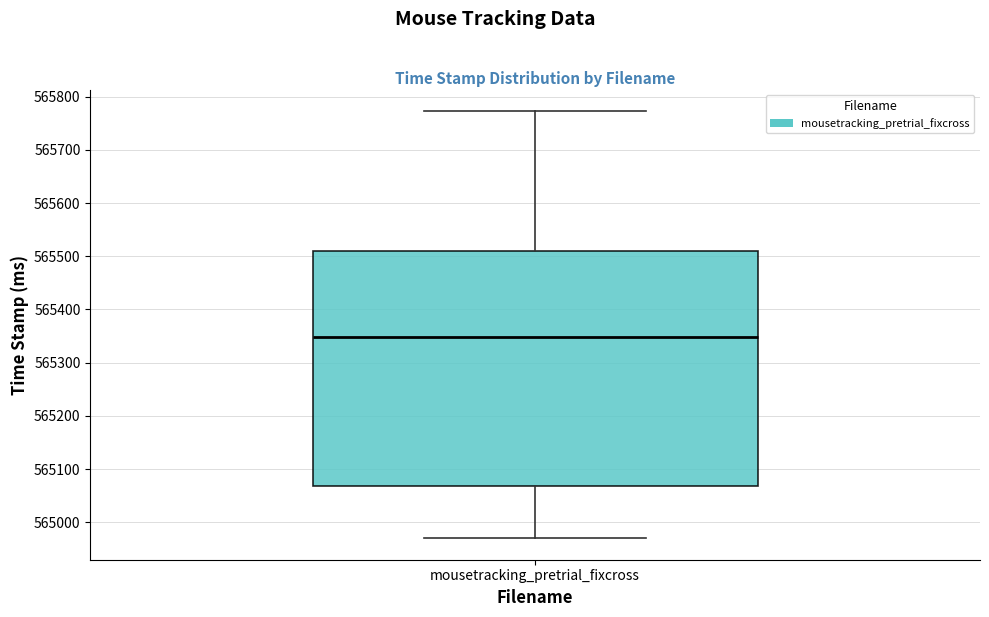

Read this box plot against the y-axis: the position of the median line, the range covered by the box, and the ends of both whiskers. The values are not printed on the chart, so give them approximately, as read against the axis.

median 565350, box 565070 to 565510, whiskers 564970 to 565770